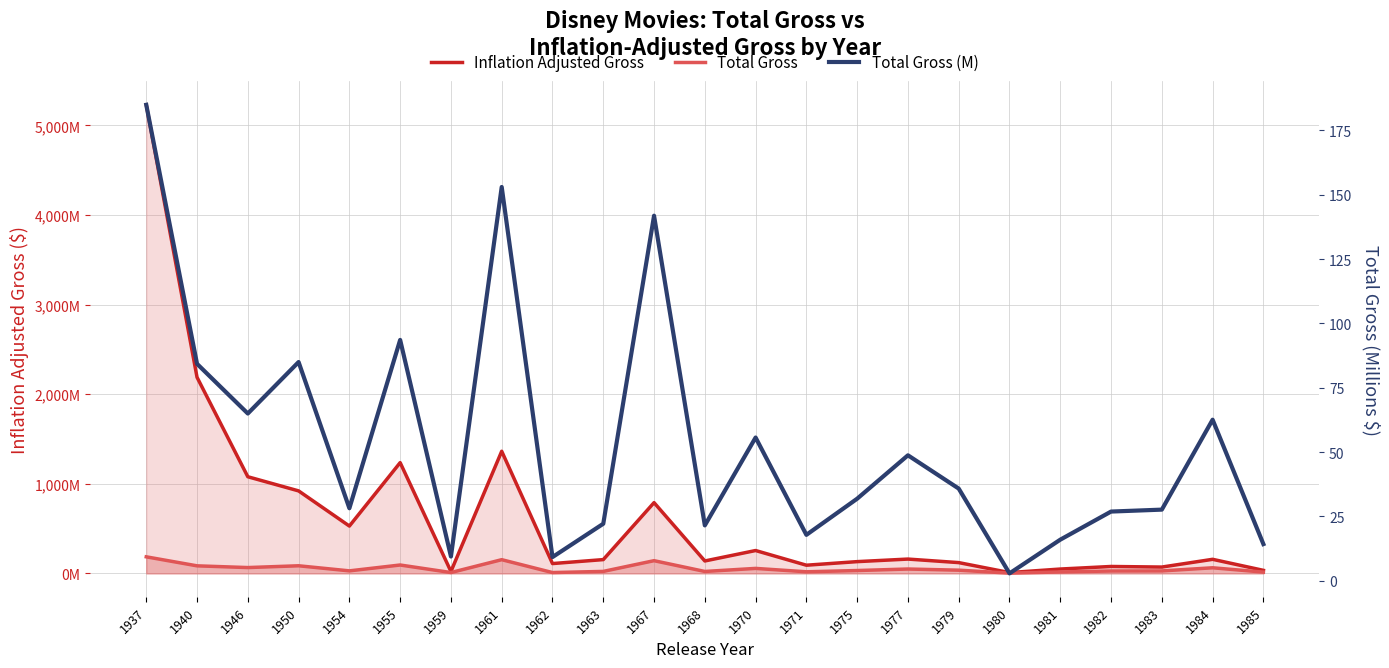

The value of Inflation Adjusted Gross at 1970 is 353293717.6. True or false?

False